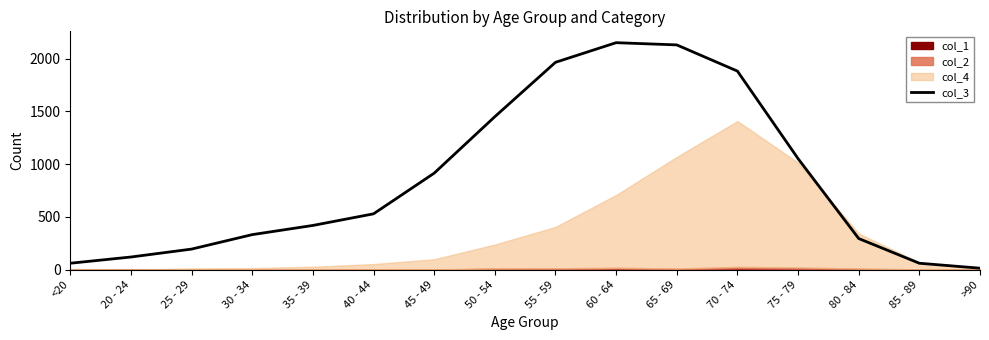

The value of col_3 at 70 - 74 is 1882. True or false?

True